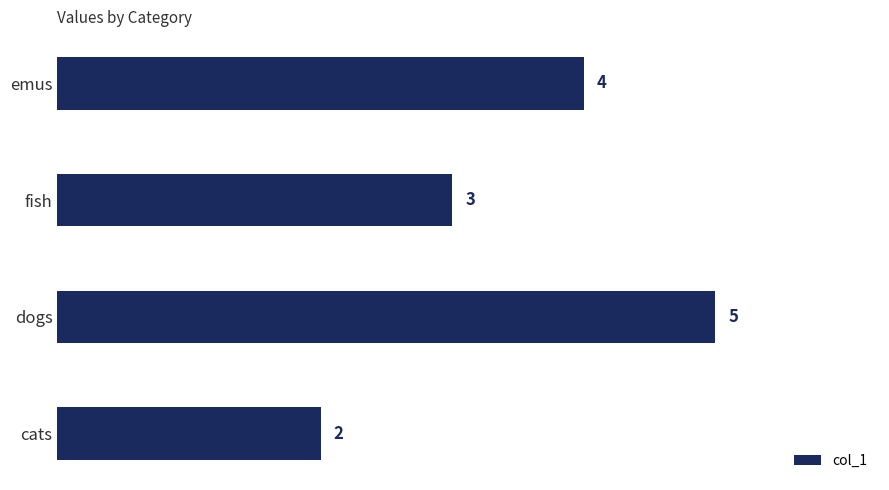

How many categories are shown in the chart?

4